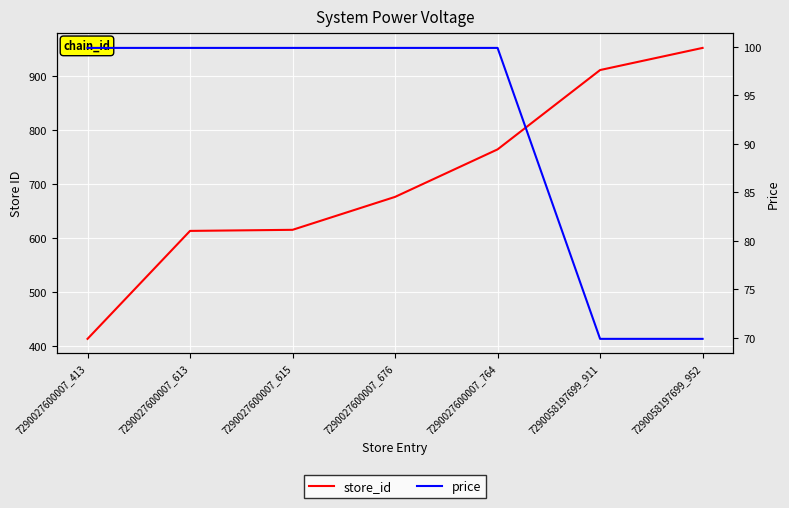

At which label does store_id reach its peak?

7290058197699_952